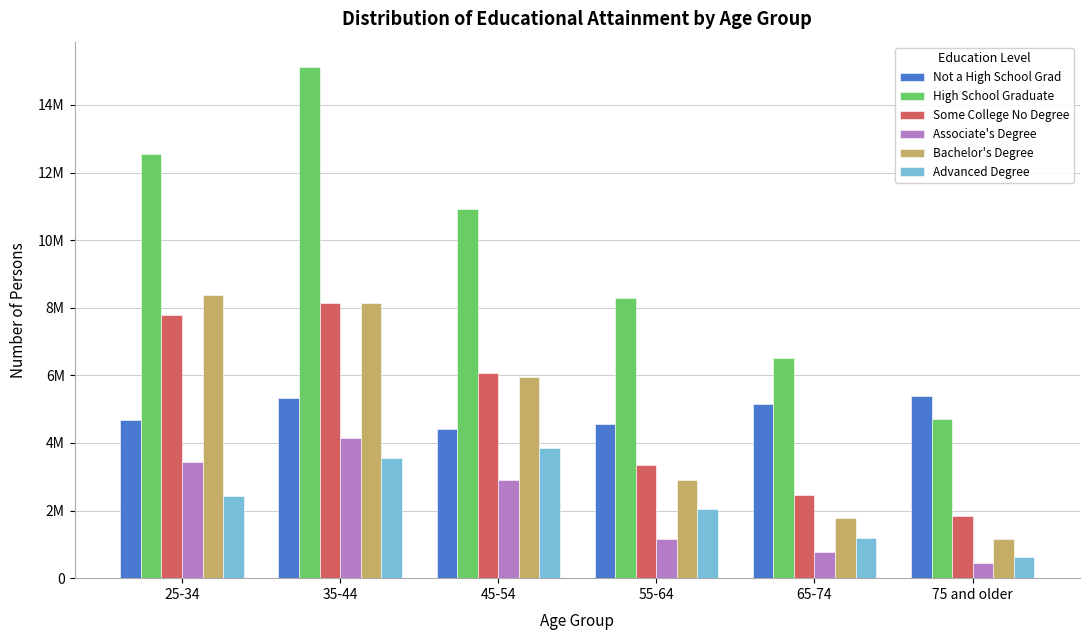

Does the chart contain stacked bars?

No